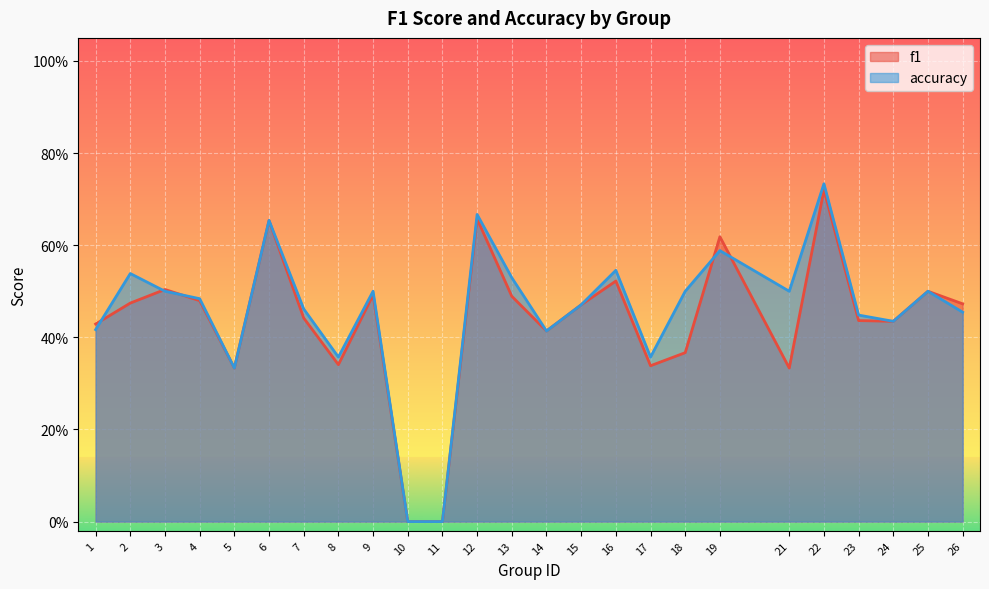

What is the value of the accuracy point at the 14th from the left?

0.4